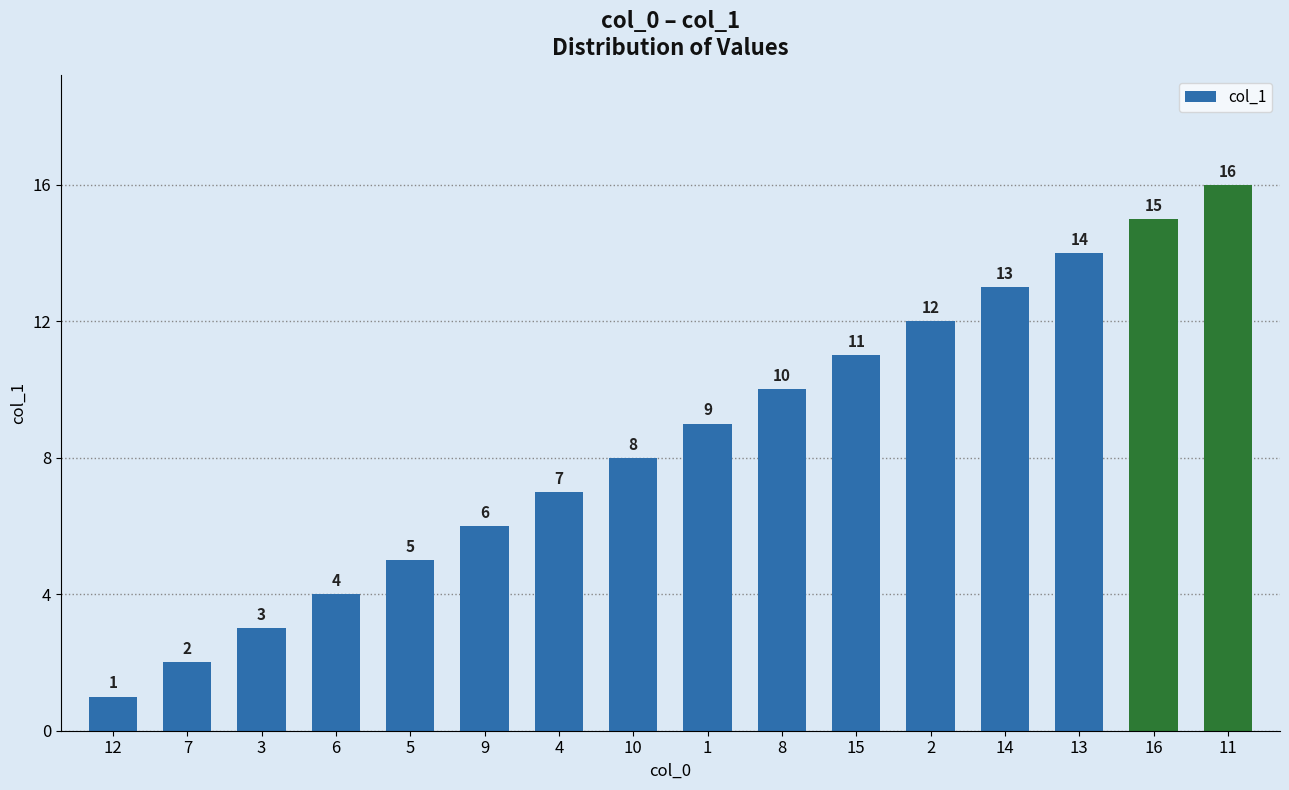

At which label is the value closest to 8?

10